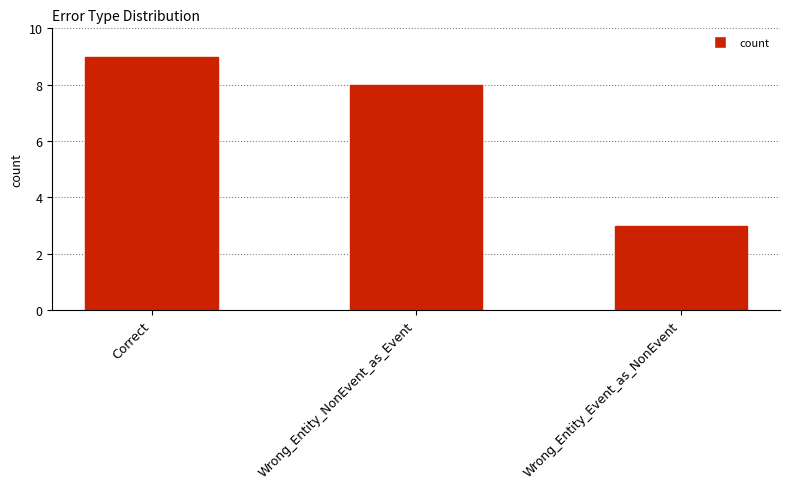

List the labels in order of value, largest first.

Correct, Wrong_Entity_NonEvent_as_Event, Wrong_Entity_Event_as_NonEvent